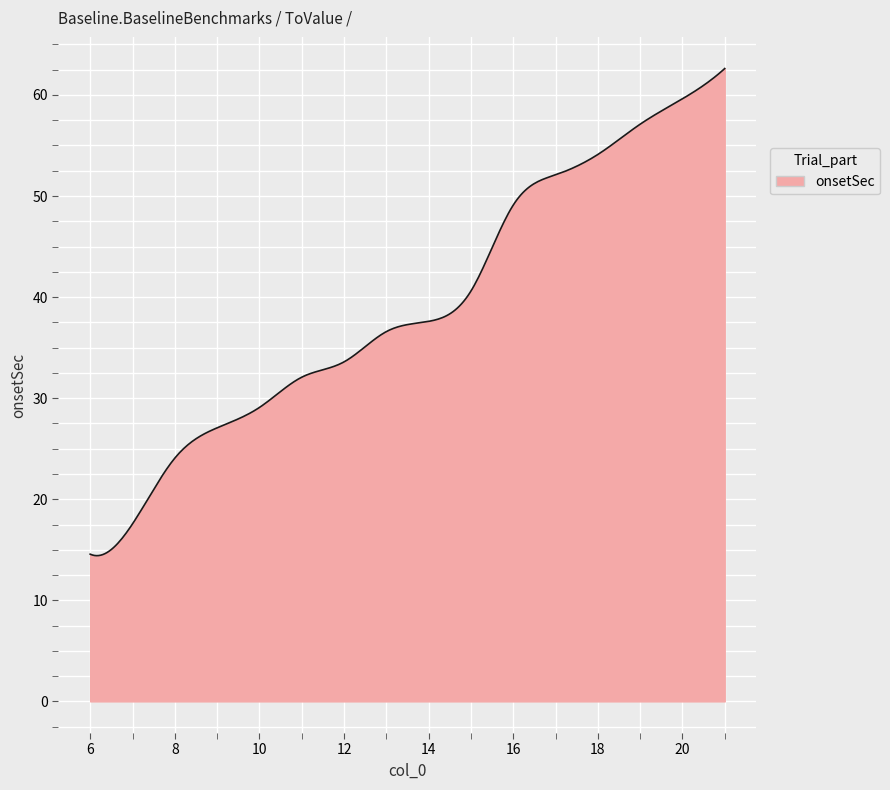

What is the greatest value displayed?

62.6